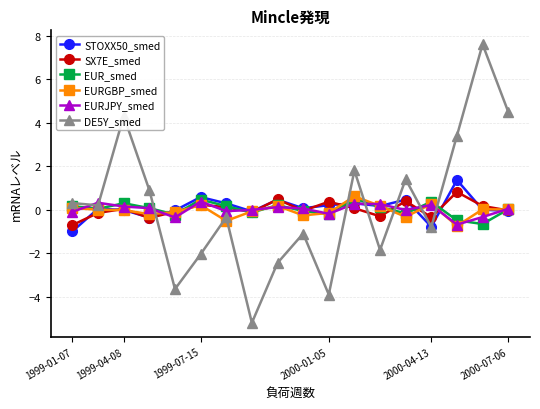

What is the value of the DE5Y_smed point at the 1st from the left?

0.3